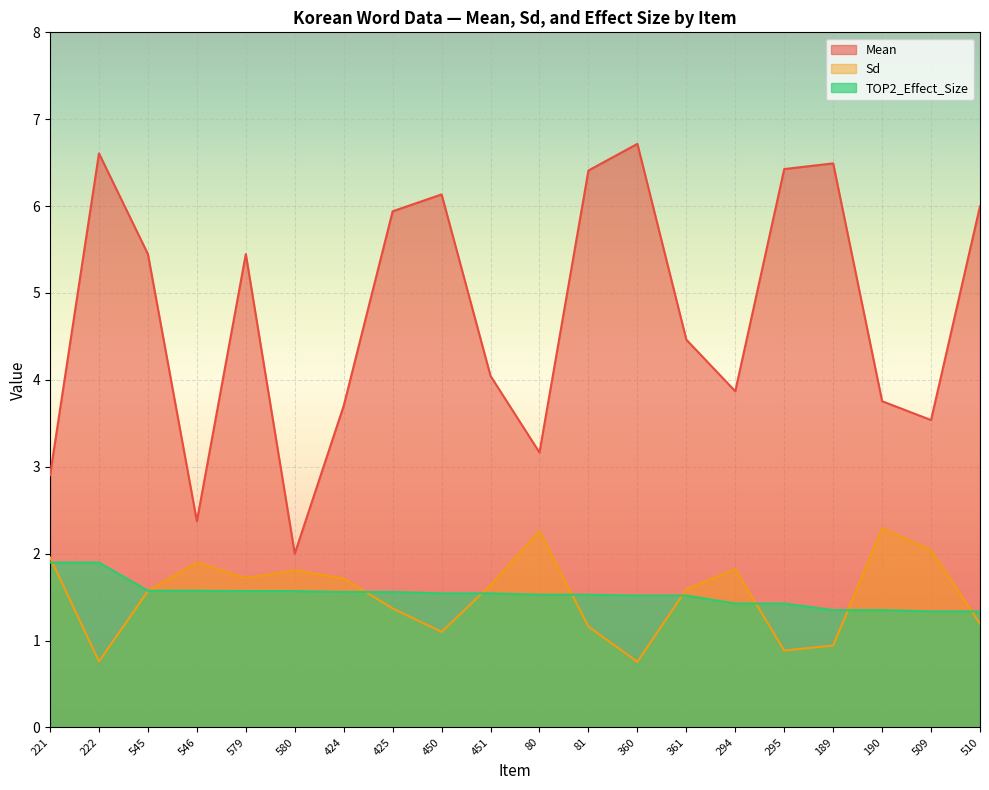

Is the value of Sd at 510 greater than the value of Mean at 509?

No